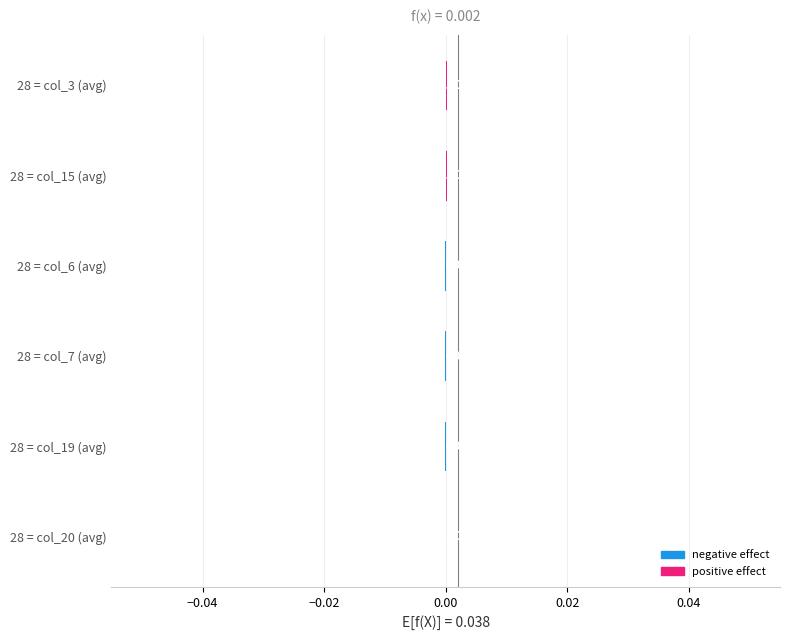

How many distinct data groups are displayed?

1